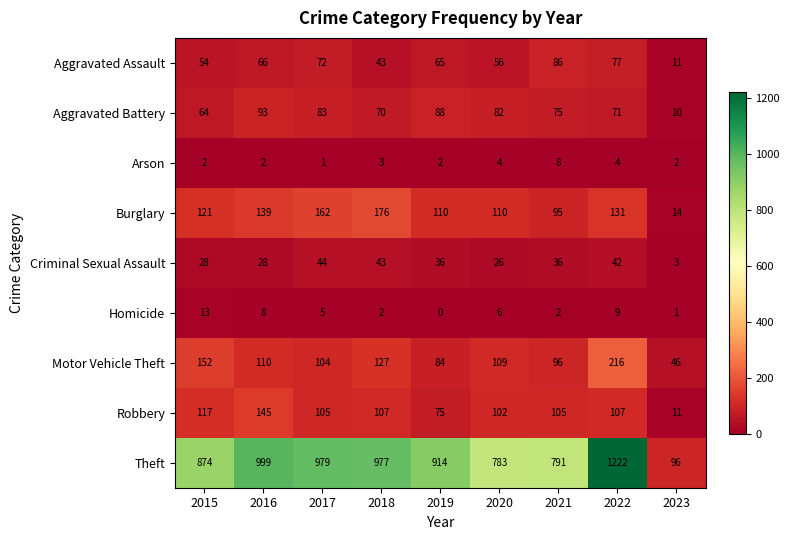

At how many categories does at least one series exceed 664?

8